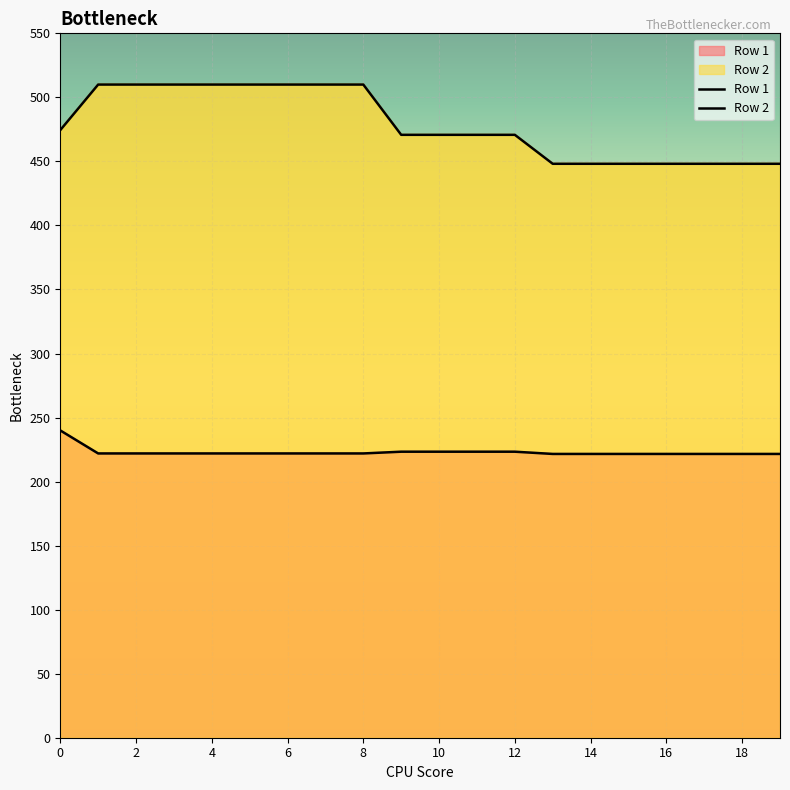

What is the difference between the highest and lowest values at 0?

234.5